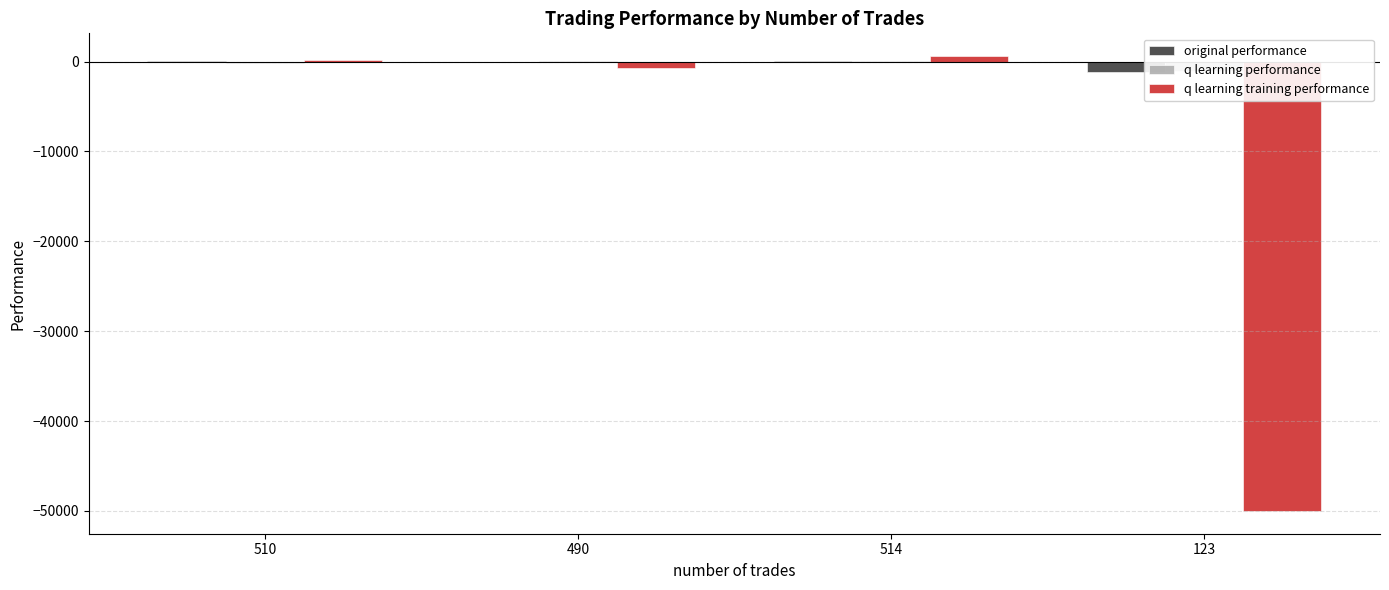

What are all the series names shown in the legend?

original performance, q learning performance, q learning training performance